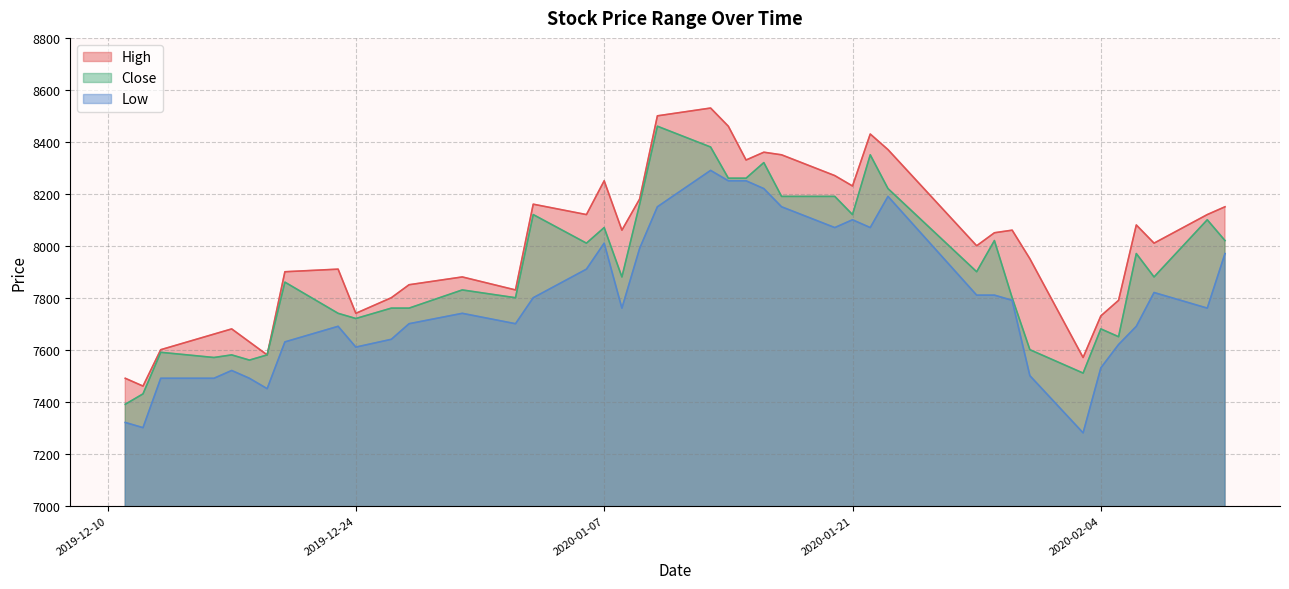

List the labels in order of High value, smallest first.

2019-12-12, 2019-12-11, 2020-02-03, 2019-12-19, 2019-12-13, 2019-12-18, 2019-12-16, 2019-12-17, 2020-02-04, 2019-12-24, 2020-02-05, 2019-12-26, 2020-01-02, 2019-12-27, 2019-12-30, 2019-12-20, 2019-12-23, 2020-01-31, 2020-01-28, 2020-02-07, 2020-01-29, 2020-01-08, 2020-01-30, 2020-02-06, 2020-01-06, 2020-02-10, 2020-02-11, 2020-01-03, 2020-01-09, 2020-01-21, 2020-01-07, 2020-01-20, 2020-01-15, 2020-01-17, 2020-01-16, 2020-01-23, 2020-01-22, 2020-01-14, 2020-01-10, 2020-01-13